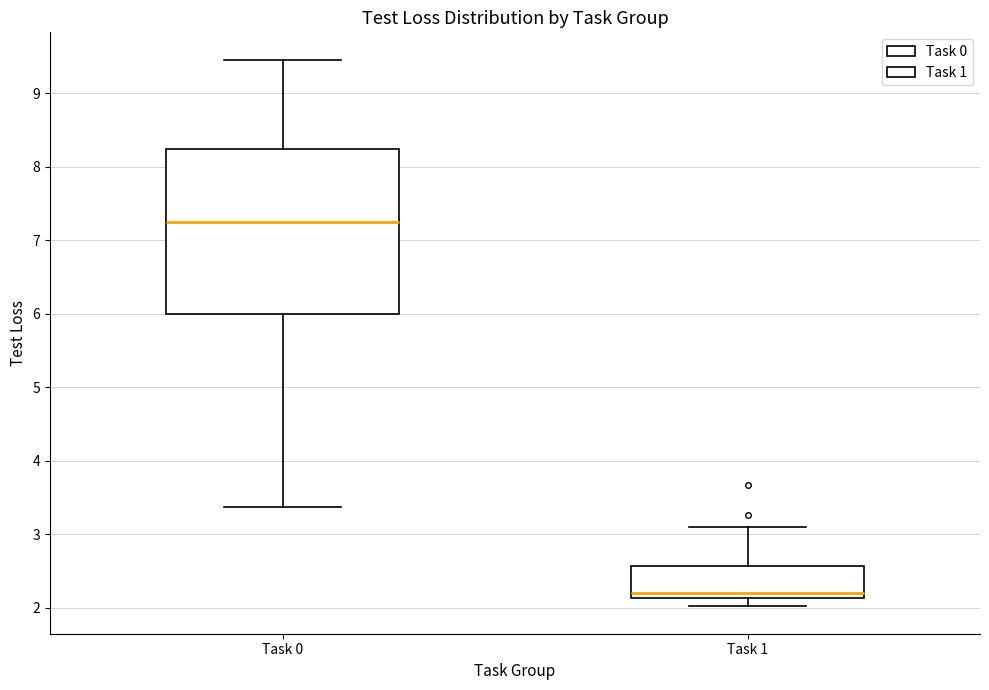

Reading left to right, transcribe this box plot: for each box, give where its median line is, the range the box spans, and where its two whiskers end, as read against the y-axis. The values are not printed on the chart, so give them approximately, as read against the axis.

Task 0: median 7.3, box 6.0 to 8.2, whiskers 3.4 to 9.5
Task 1: median 2.2, box 2.1 to 2.6, whiskers 2.0 to 3.1